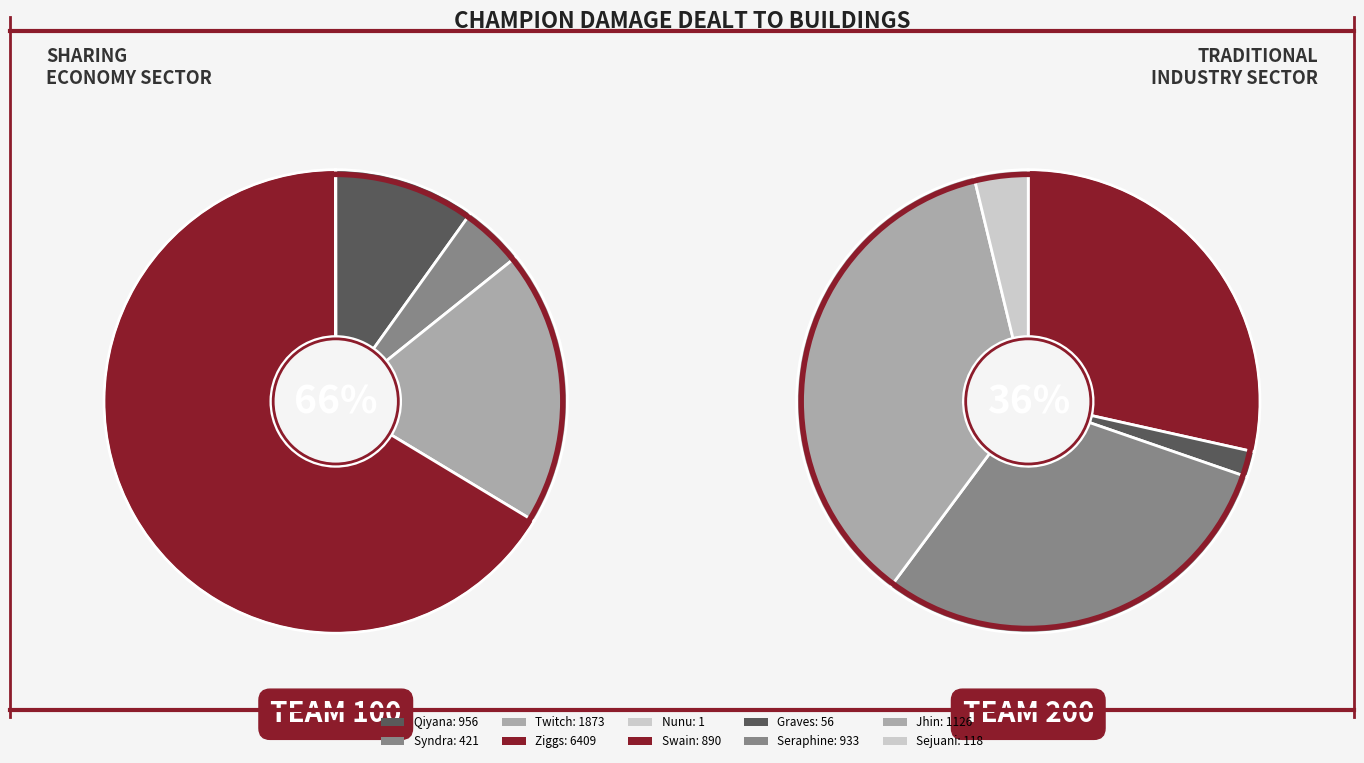

Is the sum of Sejuani and Nunu greater than half?

No